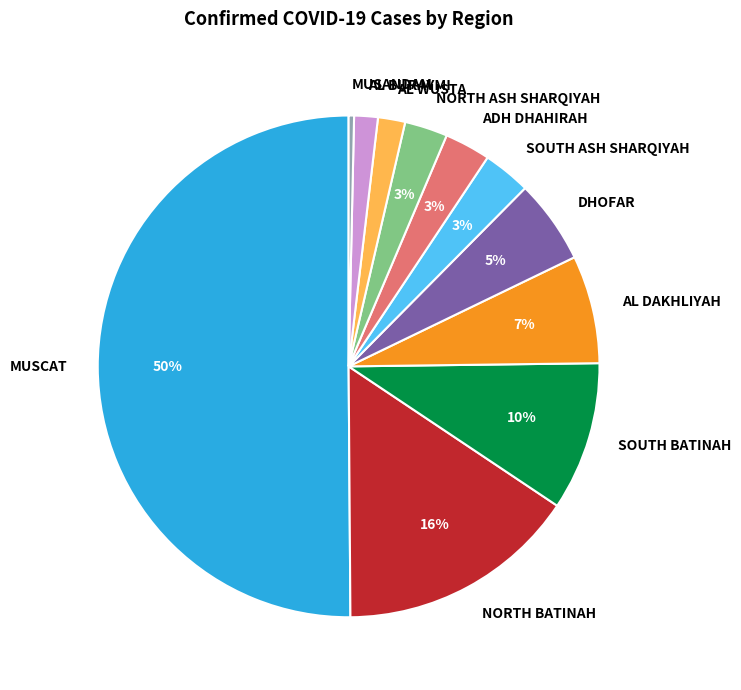

To the nearest percent, what is the combined percentage of AL WUSTA and NORTH ASH SHARQIYAH?

5%